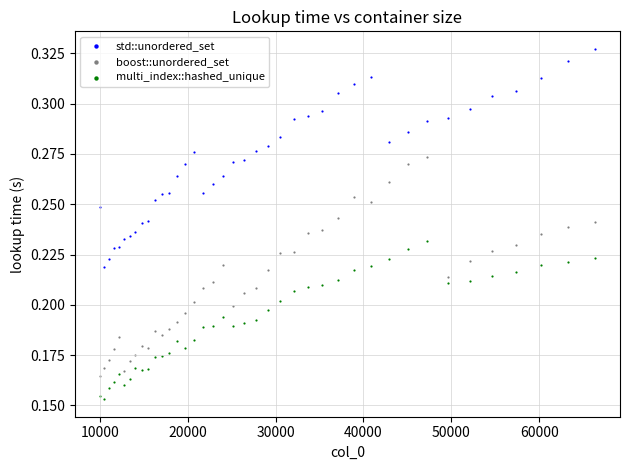

What is the X range (max minus min) for the scatter plot?

56358.0